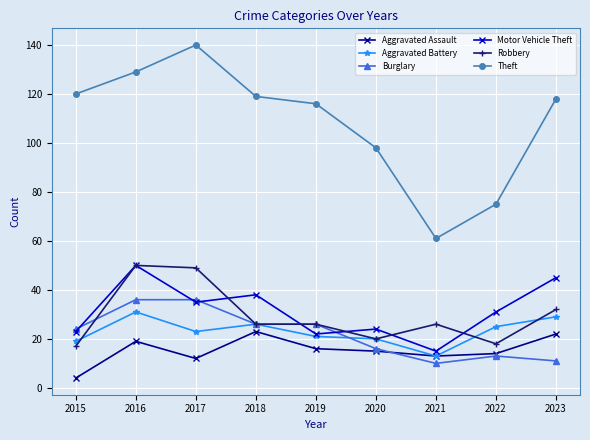

What is the average value of the Aggravated Assault series?

15